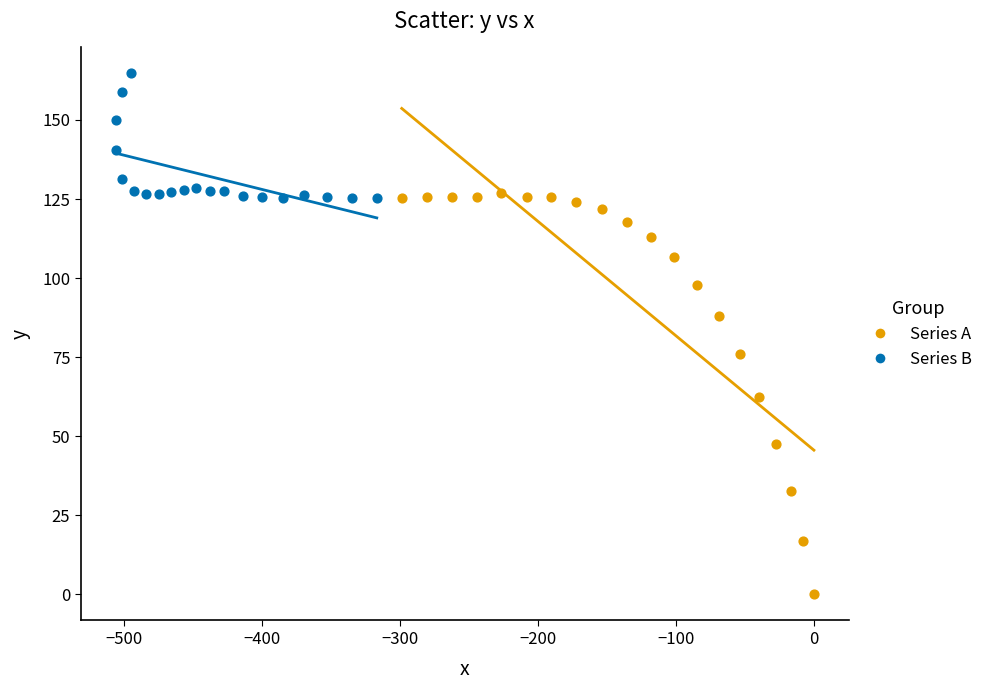

Which series has the largest Y range (max minus min)?

Series A